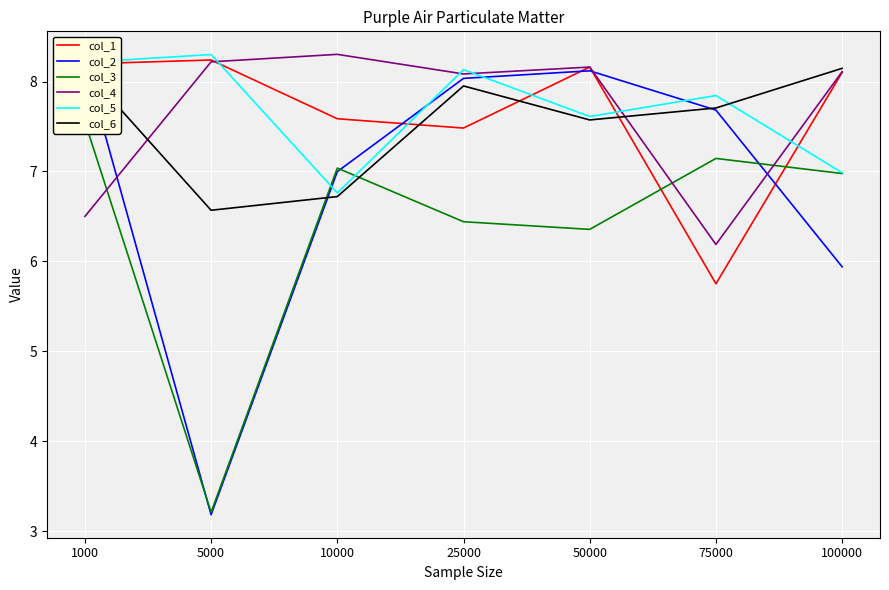

Reading left to right, list all the values displayed in this chart.

col_1: 8.2	8.2	7.6	7.5	8.2	5.8	8.1
col_2: 8.2	3.2	7.0	8.0	8.1	7.7	5.9
col_3: 7.6	3.2	7.0	6.4	6.4	7.1	7.0
col_4: 6.5	8.2	8.3	8.1	8.2	6.2	8.1
col_5: 8.2	8.3	6.8	8.1	7.6	7.8	7.0
col_6: 8.1	6.6	6.7	8.0	7.6	7.7	8.1